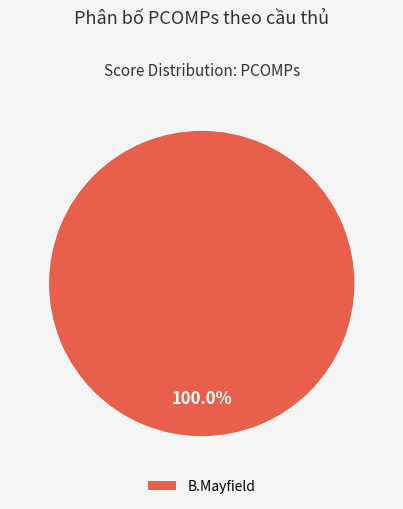

Is there a majority slice in this chart?

Yes